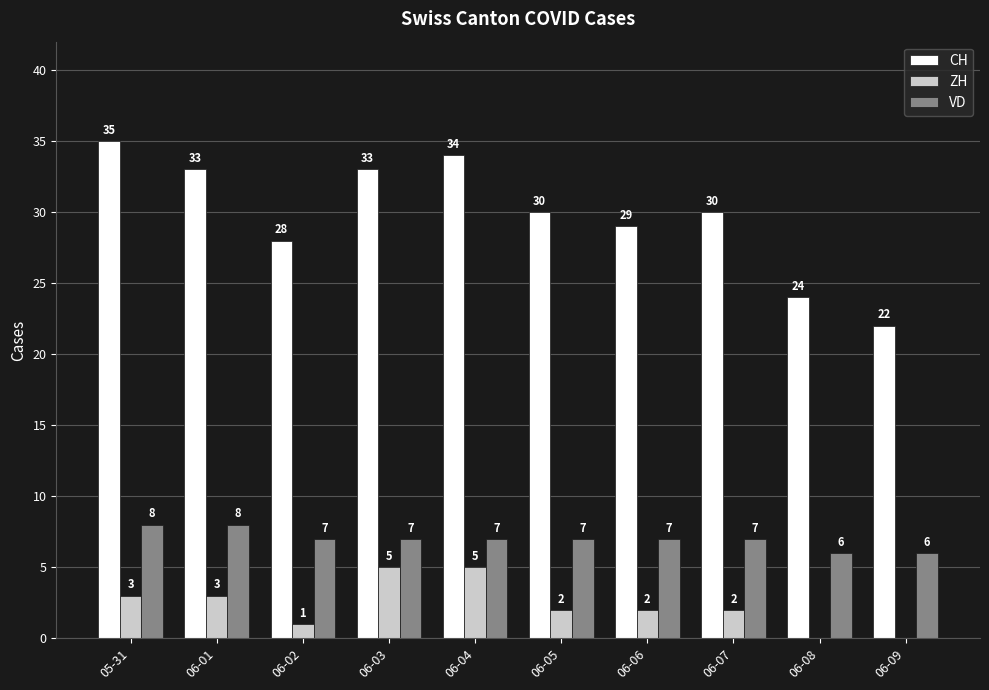

Which series has the largest total across all categories?

CH